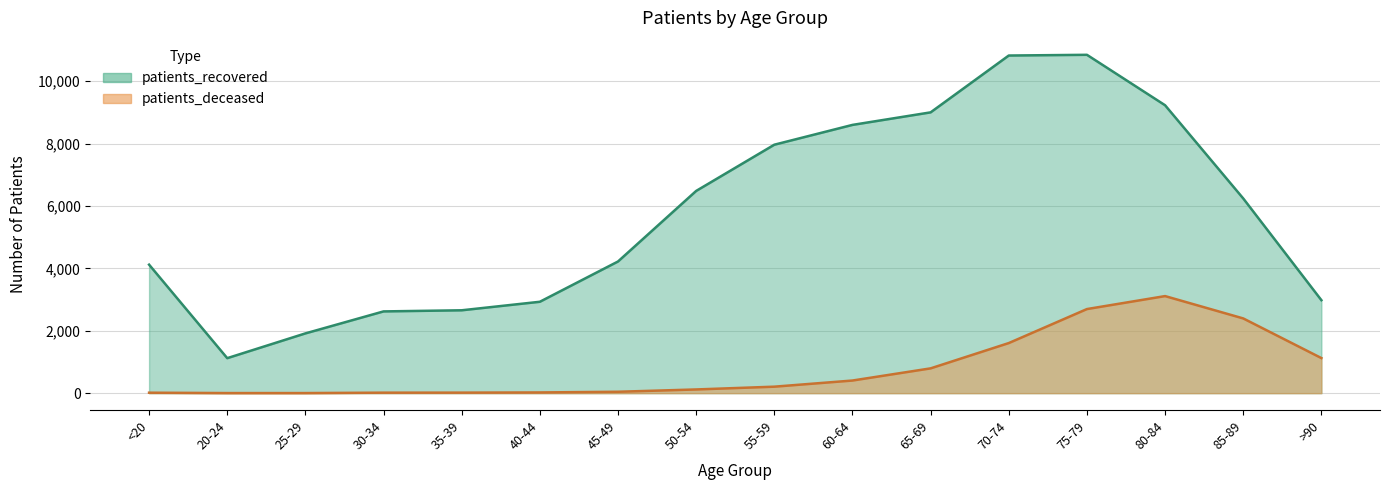

What is the total value across all series at >90?

4106